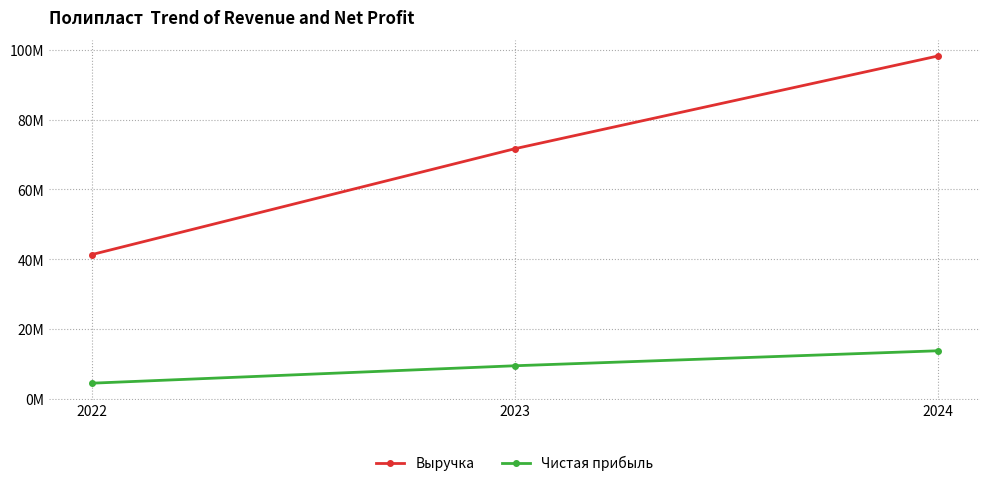

What is the sum of the Выручка values at 2022 and 2024?

139522207